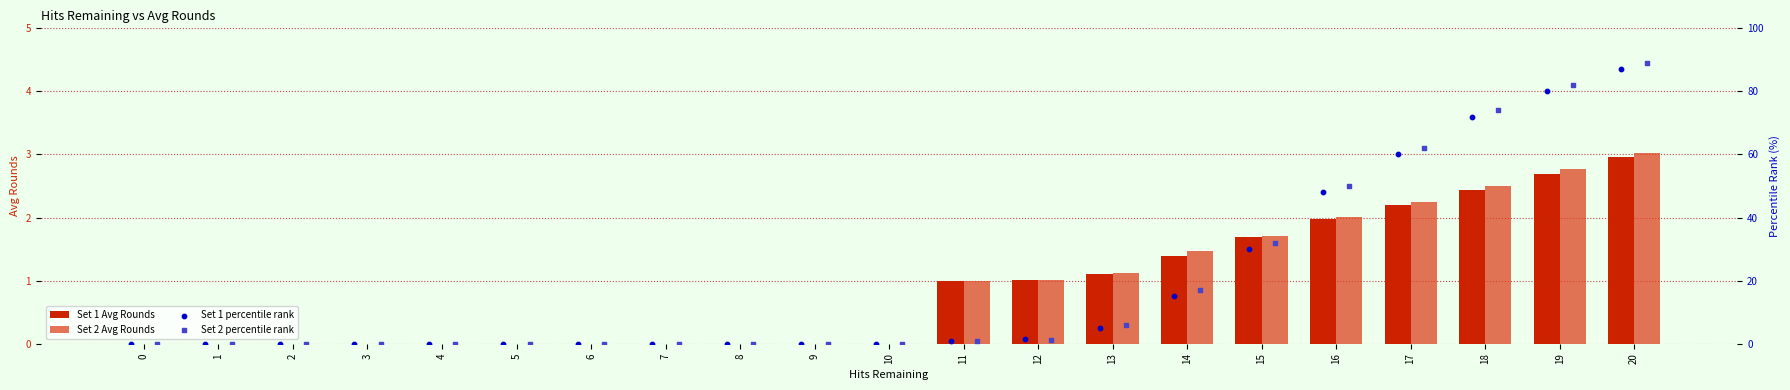

Which series contains the lowest Y value?

Set 1 Avg Rounds